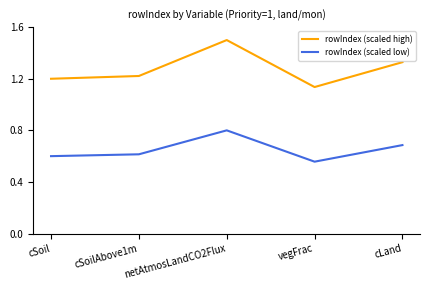

Count the rowIndex (scaled high) values in the range 1 to 2.

5